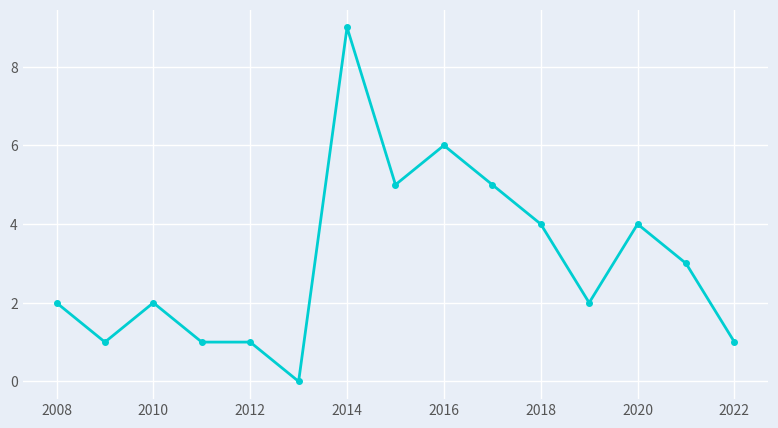

How many lines are shown in the chart?

1